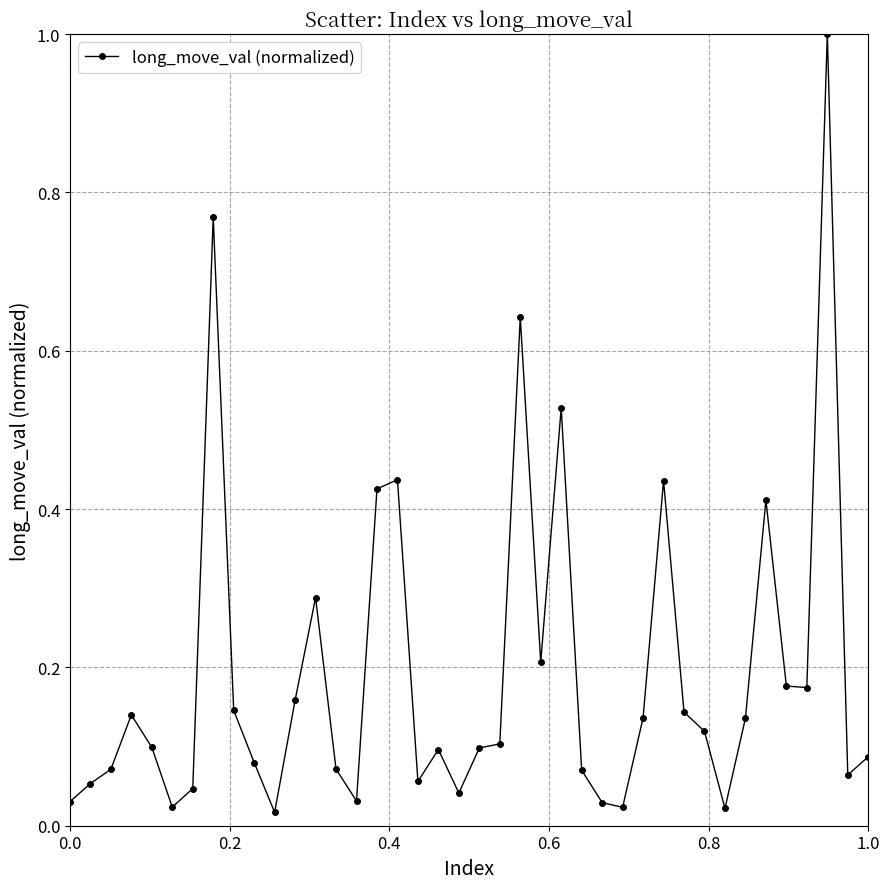

True or false: the data has more than 0 interior local peaks.

True